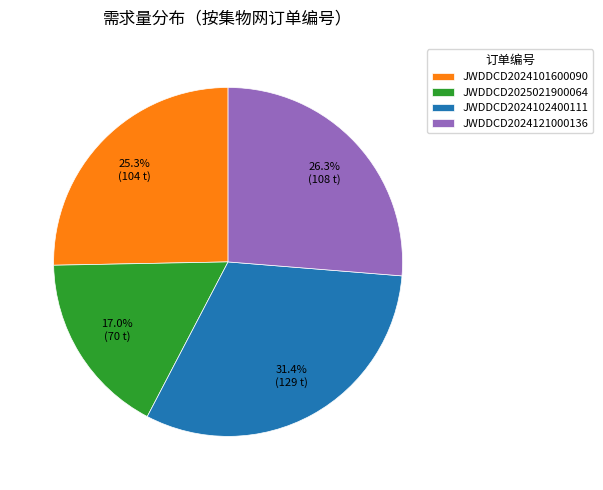

Does JWDDCD2024121000136 represent more than half of the total?

No